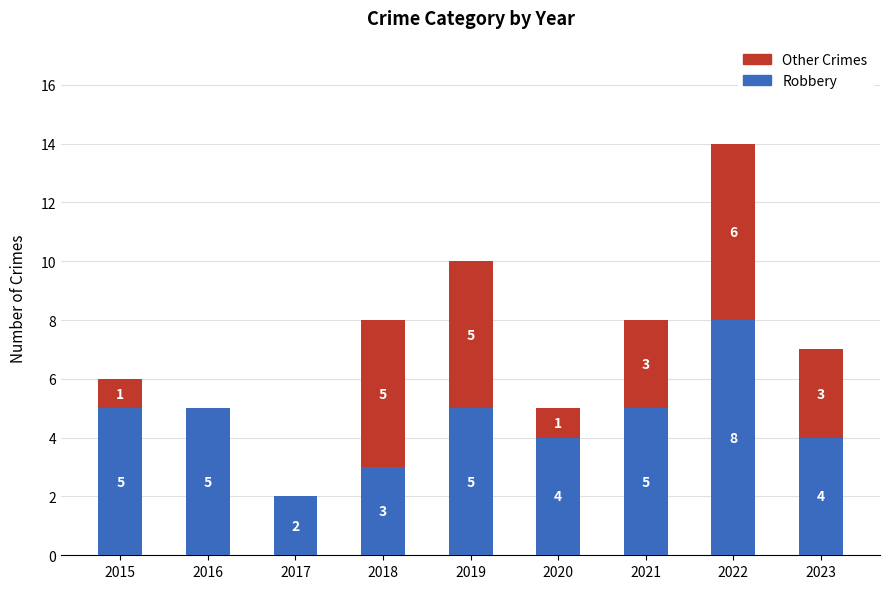

What is the sum of the Robbery values at 2016 and 2023?

9